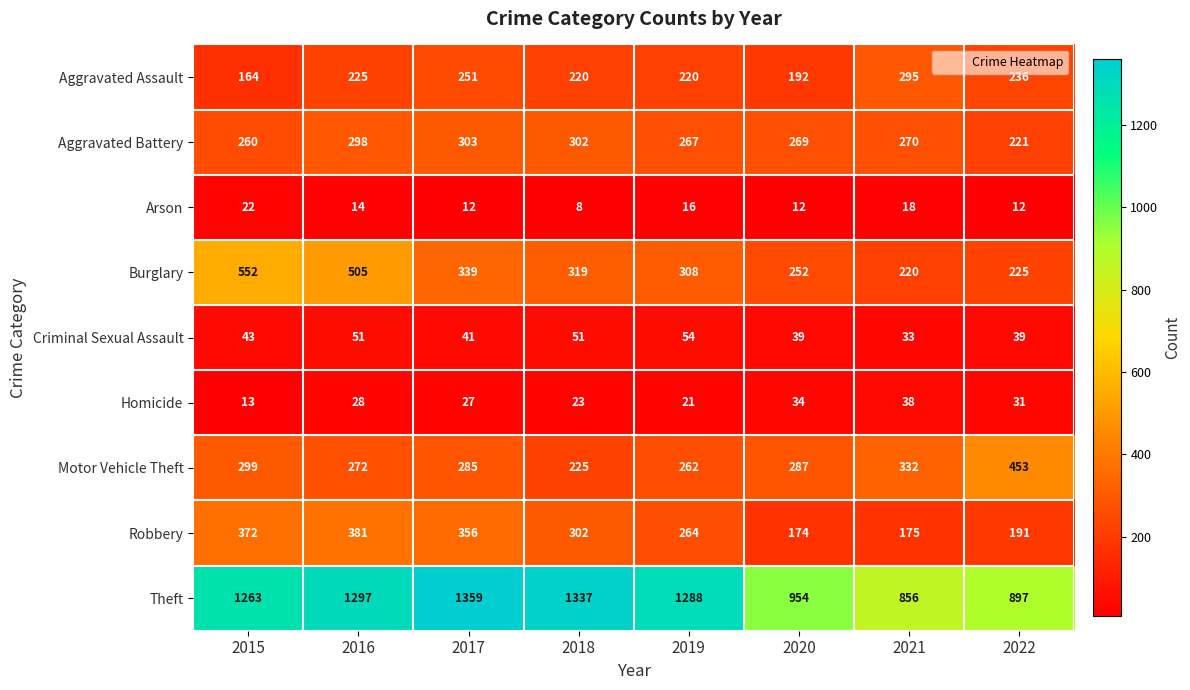

Is it true that Aggravated Assault equals 132 at 2017?

False